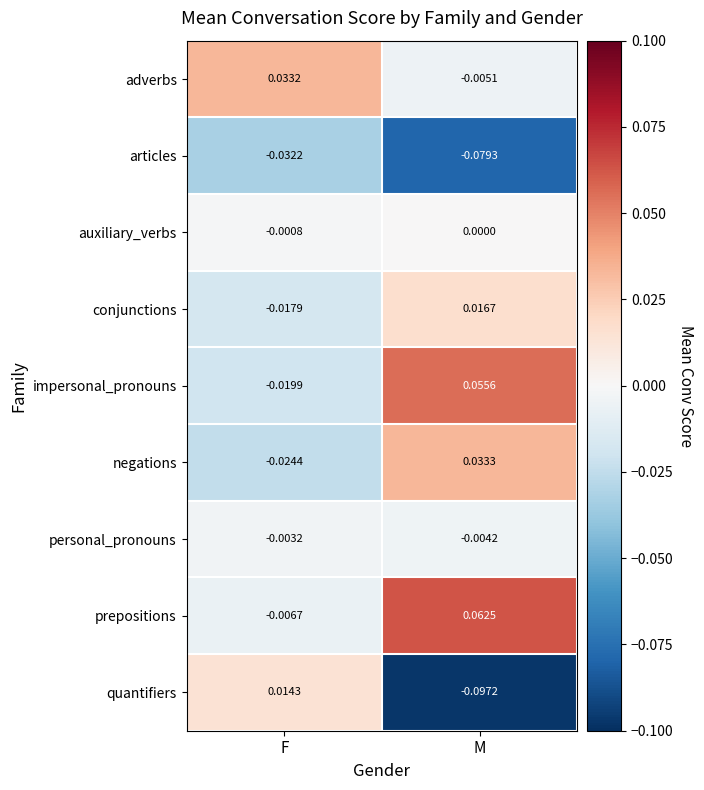

Which series changed the most between F and M?

quantifiers